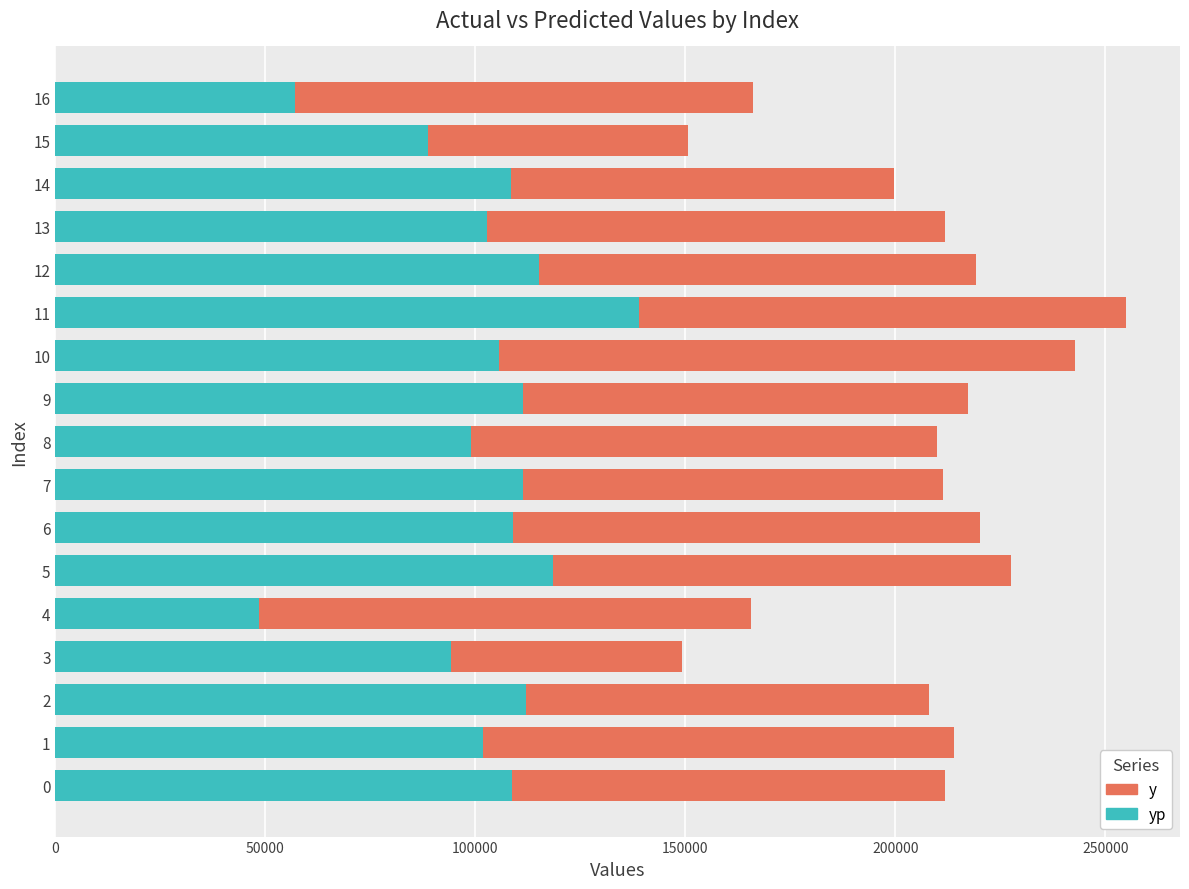

At which category is the sum across all series the highest?

11